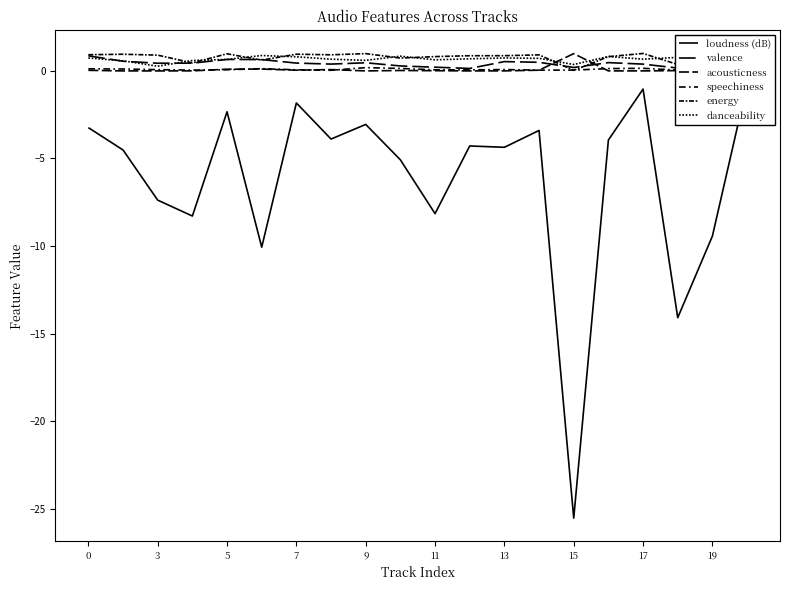

How many times do acousticness and valence cross each other?

2